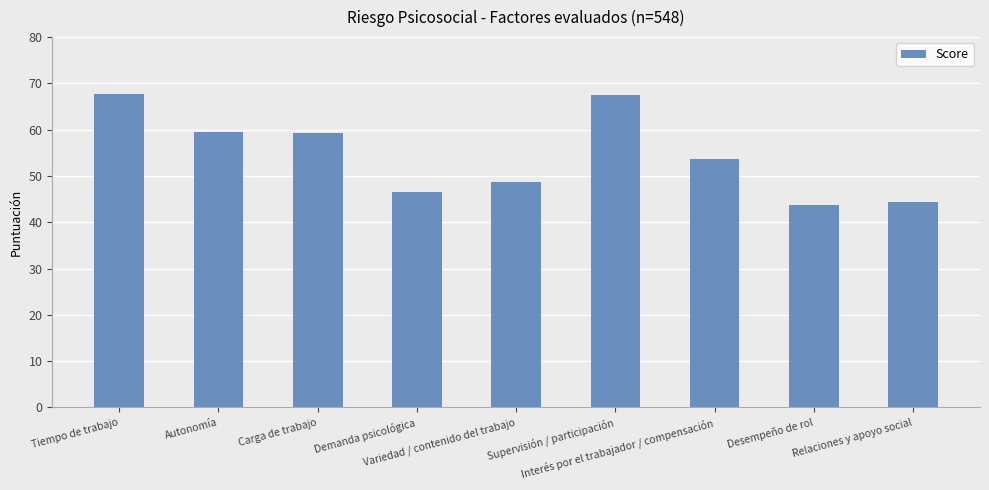

What is the ratio of the value at Autonomía to the value at Demanda psicológica?

1.3